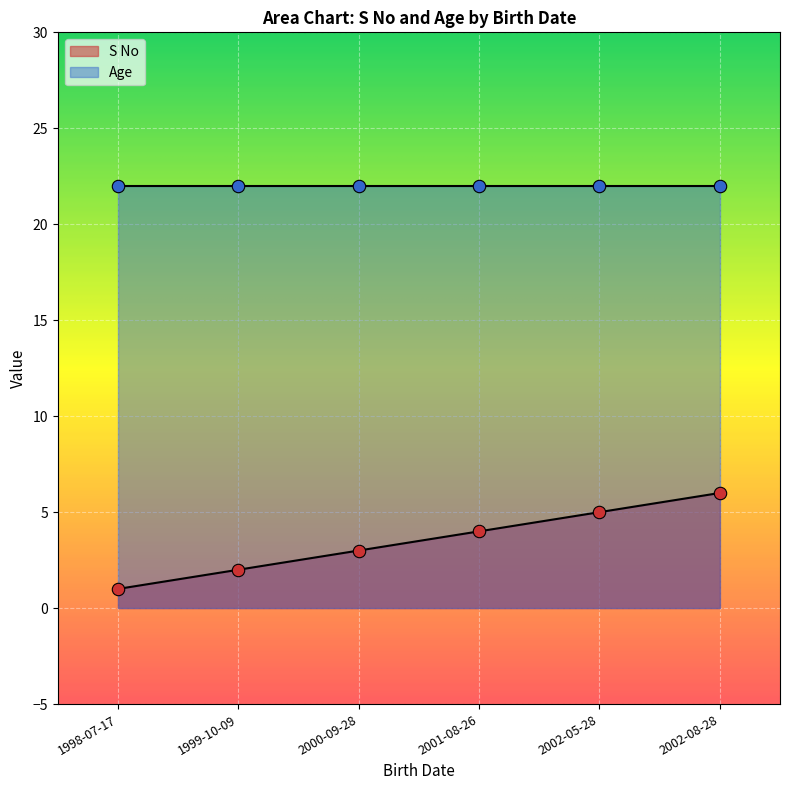

Which has a higher value, 1998-07-17 or 2001-08-26?

2001-08-26